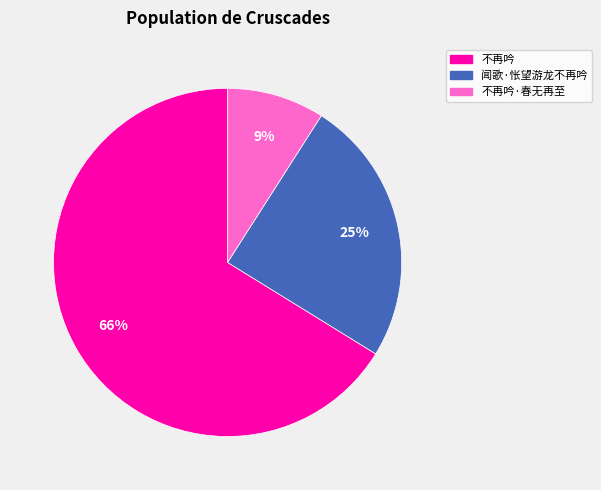

To the nearest percent, what is the average slice percentage?

33%